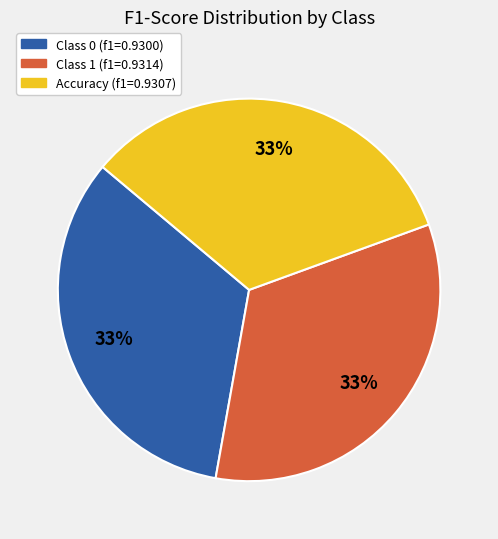

Count the number of slices in the pie.

3